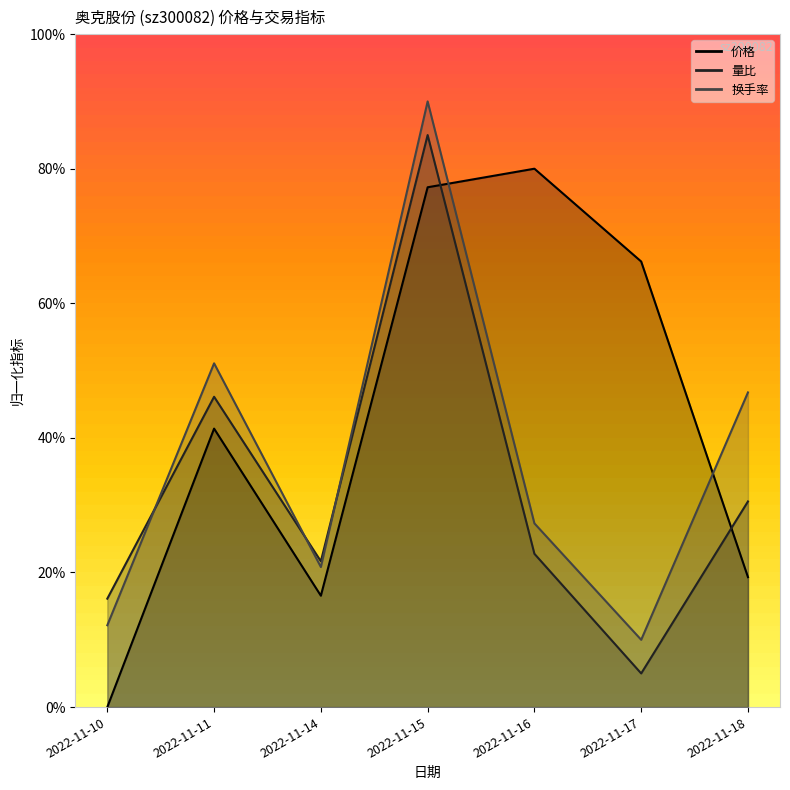

Between 2022-11-11 and 2022-11-14, which is larger?

2022-11-11